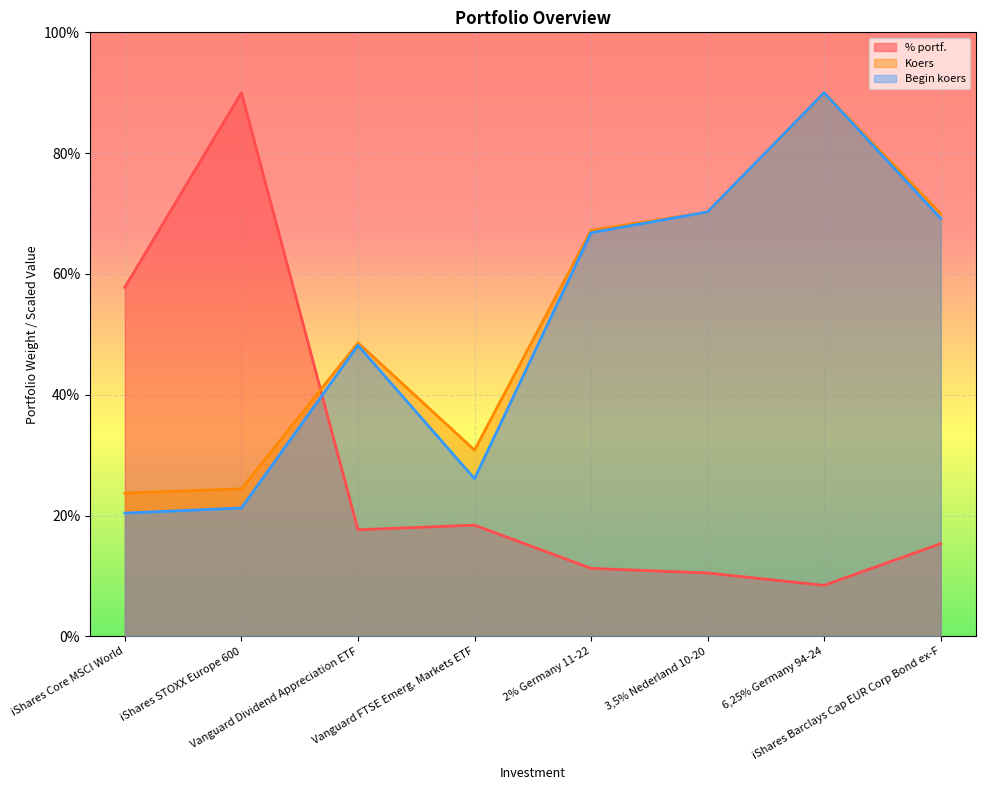

What is the value of the Begin koers point at the 8th from the left?

69.2